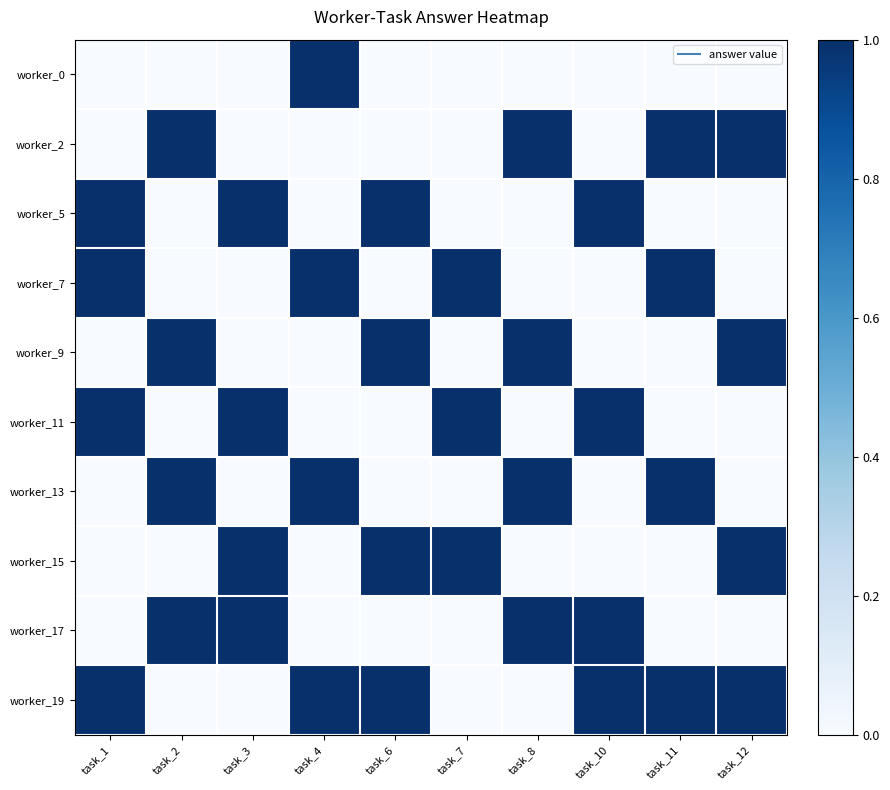

How many distinct data groups are displayed?

10